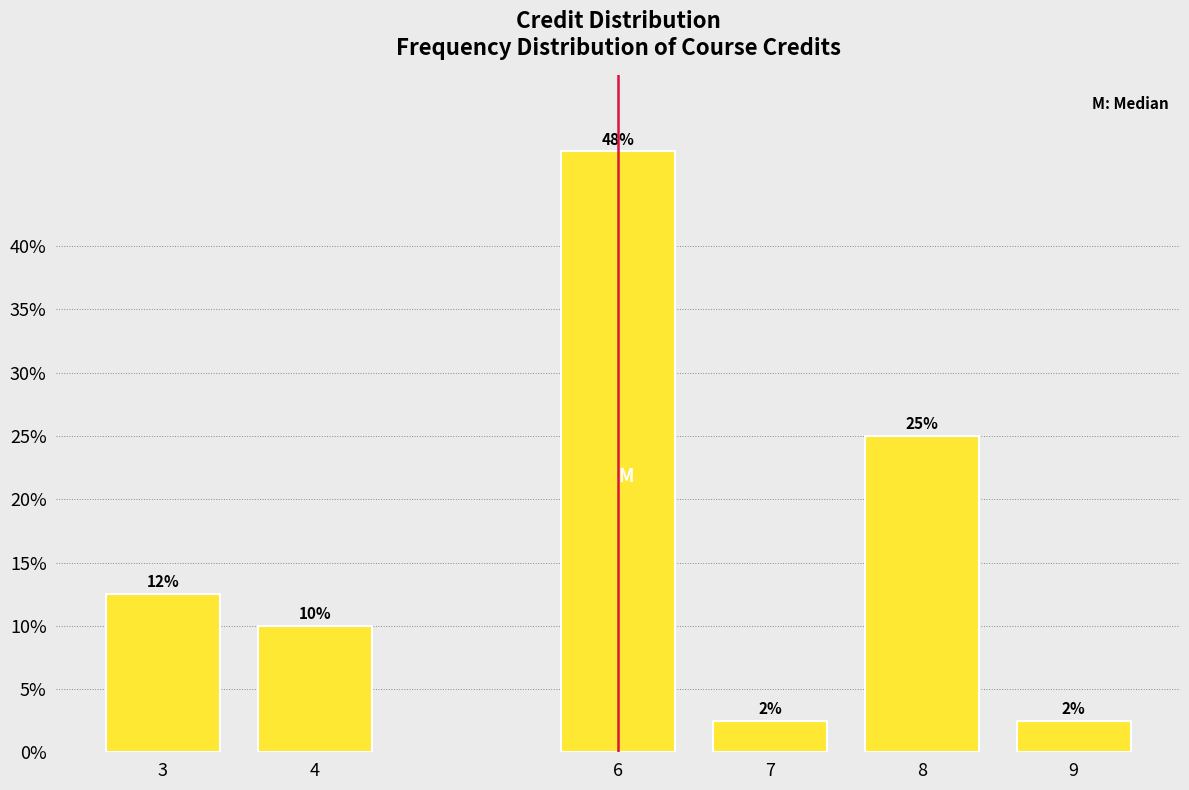

Does the chart contain any negative values?

No